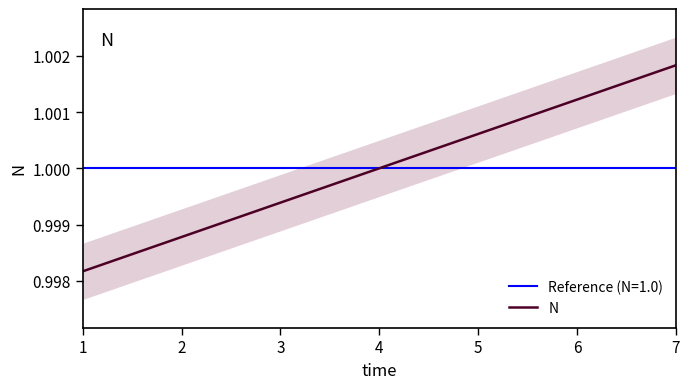

At which label is the value closest to 0?

1